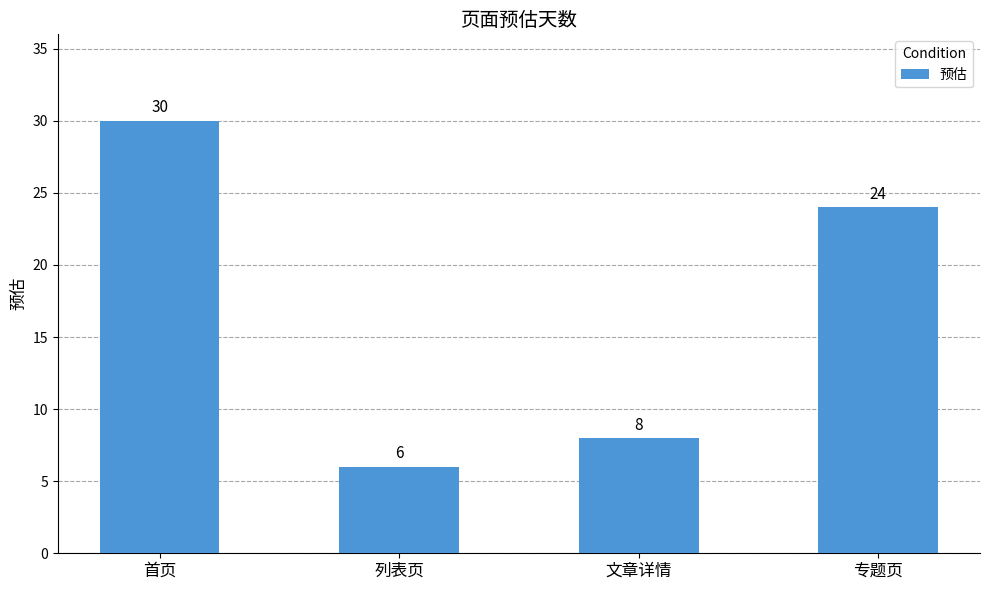

What is the label of the 1st bar from the right?

专题页